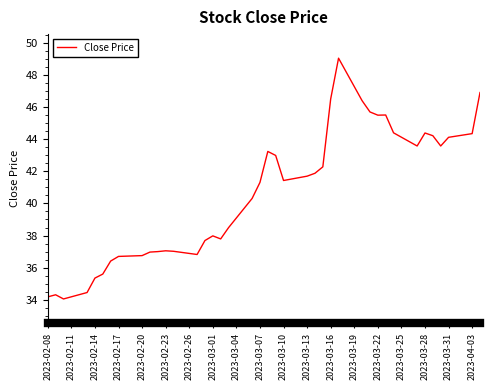

How many data points are less than 41?

19